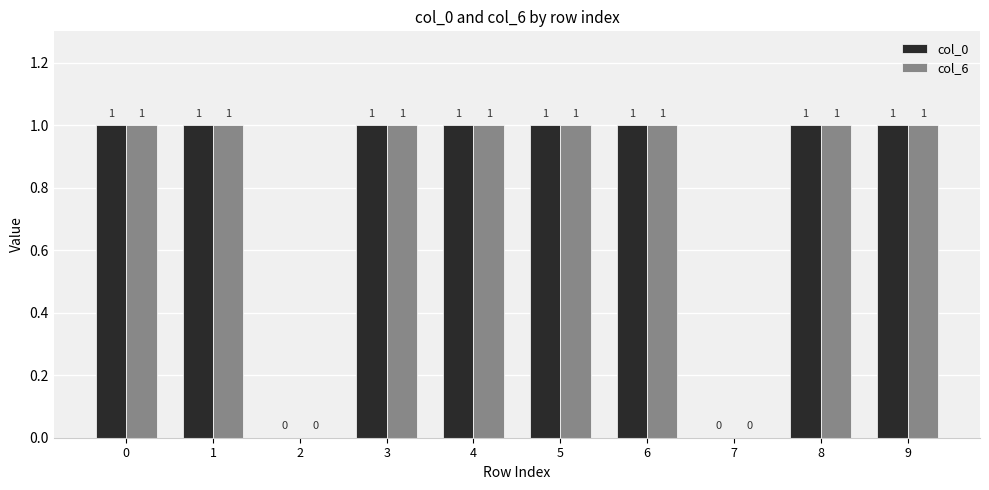

How many col_6 values are between 1 and 2?

8